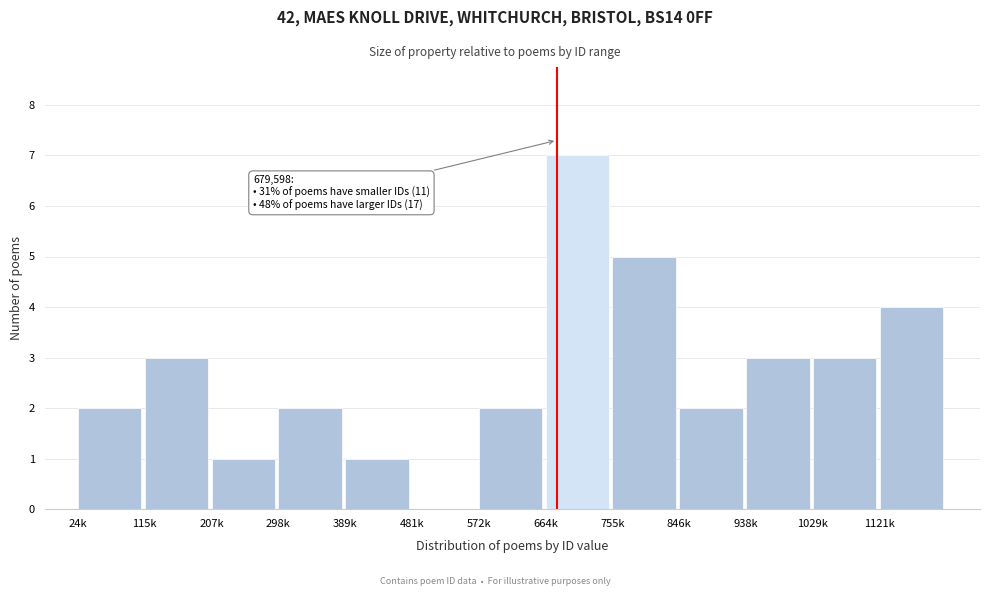

Reading right to left, extract all data points from this chart.

1121k=4	1029k=3	938k=3	846k=2	755k=5	664k=7	572k=2	481k=0	389k=1	298k=2	207k=1	115k=3	24k=2